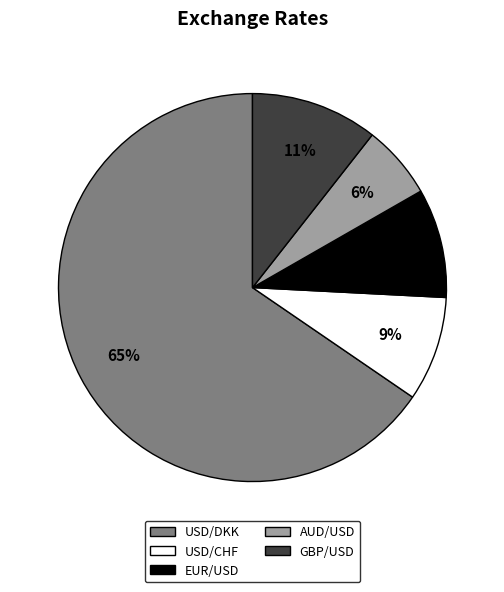

Do GBP/USD and USD/DKK together represent more than half of the pie?

Yes